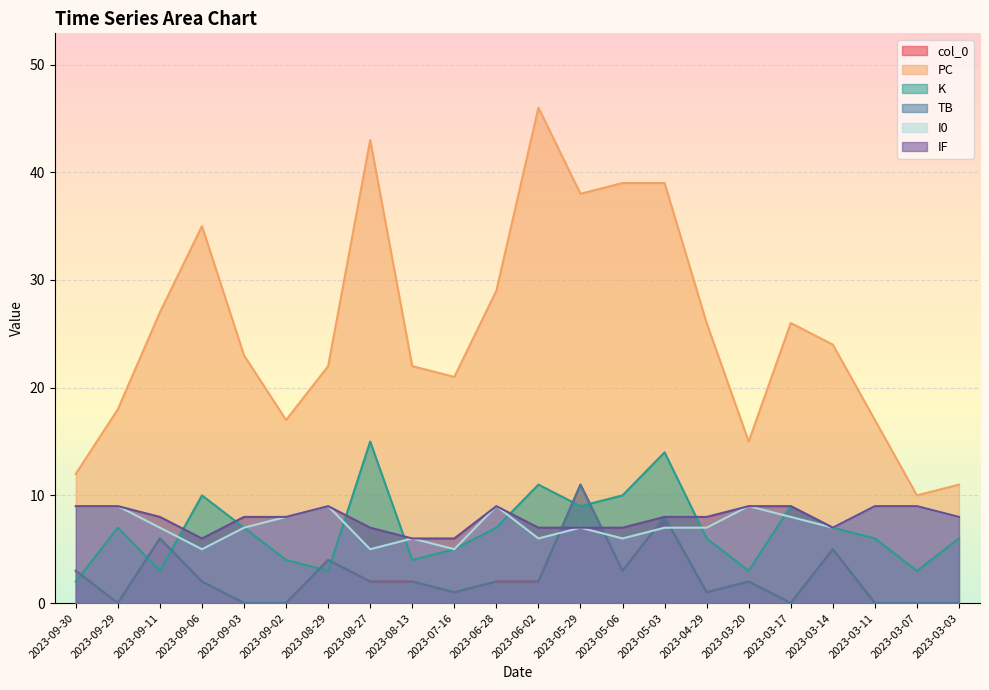

Reading left to right, list all the values displayed in this chart.

col_0: 2023-09-30=3	2023-09-29=0	2023-09-11=6	2023-09-06=2	2023-09-03=0	2023-09-02=0	2023-08-29=4	2023-08-27=2	2023-08-13=2	2023-07-16=1	2023-06-28=2	2023-06-02=2	2023-05-29=11	2023-05-06=3	2023-05-03=8	2023-04-29=1	2023-03-20=2	2023-03-17=0	2023-03-14=5	2023-03-11=0	2023-03-07=0	2023-03-03=0
PC: 2023-09-30=12	2023-09-29=18	2023-09-11=27	2023-09-06=35	2023-09-03=23	2023-09-02=17	2023-08-29=22	2023-08-27=43	2023-08-13=22	2023-07-16=21	2023-06-28=29	2023-06-02=46	2023-05-29=38	2023-05-06=39	2023-05-03=39	2023-04-29=26	2023-03-20=15	2023-03-17=26	2023-03-14=24	2023-03-11=17	2023-03-07=10	2023-03-03=11
K: 2023-09-30=2	2023-09-29=7	2023-09-11=3	2023-09-06=10	2023-09-03=7	2023-09-02=4	2023-08-29=3	2023-08-27=15	2023-08-13=4	2023-07-16=5	2023-06-28=7	2023-06-02=11	2023-05-29=9	2023-05-06=10	2023-05-03=14	2023-04-29=6	2023-03-20=3	2023-03-17=9	2023-03-14=7	2023-03-11=6	2023-03-07=3	2023-03-03=6
TB: 2023-09-30=3	2023-09-29=0	2023-09-11=6	2023-09-06=2	2023-09-03=0	2023-09-02=0	2023-08-29=4	2023-08-27=2	2023-08-13=2	2023-07-16=1	2023-06-28=2	2023-06-02=2	2023-05-29=11	2023-05-06=3	2023-05-03=8	2023-04-29=1	2023-03-20=2	2023-03-17=0	2023-03-14=5	2023-03-11=0	2023-03-07=0	2023-03-03=0
I0: 2023-09-30=9	2023-09-29=9	2023-09-11=7	2023-09-06=5	2023-09-03=7	2023-09-02=8	2023-08-29=9	2023-08-27=5	2023-08-13=6	2023-07-16=5	2023-06-28=9	2023-06-02=6	2023-05-29=7	2023-05-06=6	2023-05-03=7	2023-04-29=7	2023-03-20=9	2023-03-17=8	2023-03-14=7	2023-03-11=9	2023-03-07=9	2023-03-03=8
IF: 2023-09-30=9	2023-09-29=9	2023-09-11=8	2023-09-06=6	2023-09-03=8	2023-09-02=8	2023-08-29=9	2023-08-27=7	2023-08-13=6	2023-07-16=6	2023-06-28=9	2023-06-02=7	2023-05-29=7	2023-05-06=7	2023-05-03=8	2023-04-29=8	2023-03-20=9	2023-03-17=9	2023-03-14=7	2023-03-11=9	2023-03-07=9	2023-03-03=8